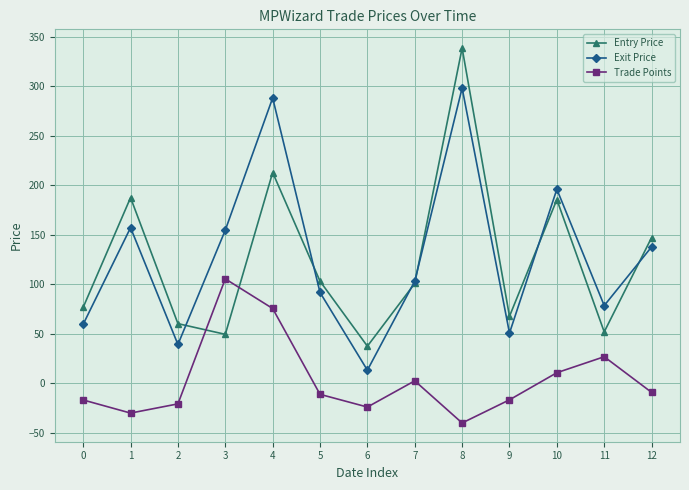

How many categories are shown in the chart?

13